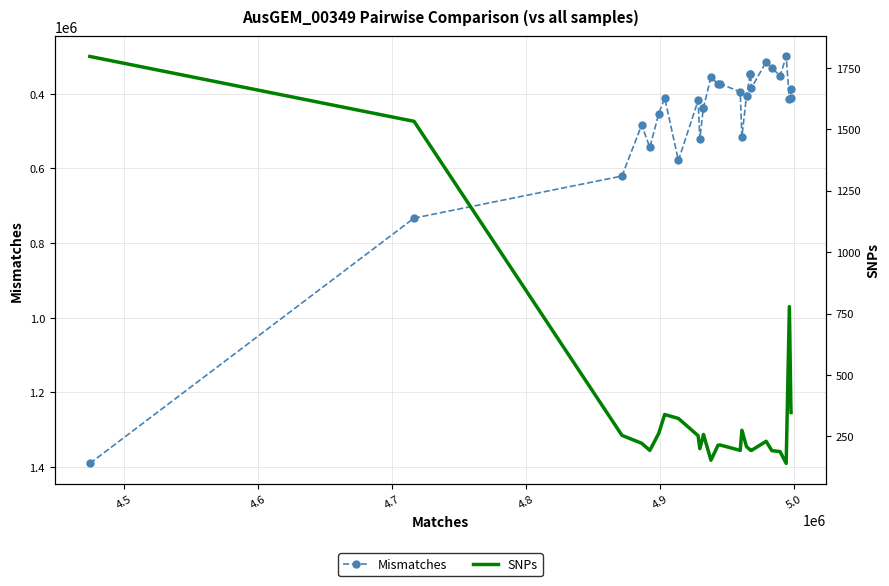

What is the difference between the maximum and minimum values in the Mismatches series?

1090850